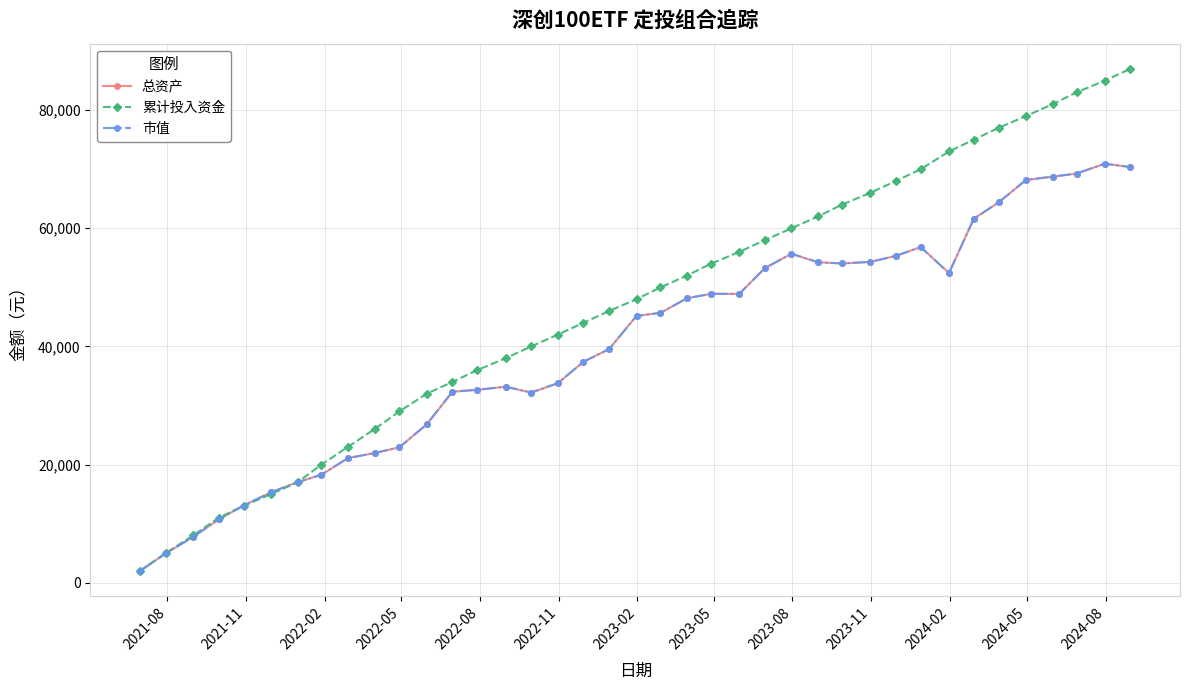

Does the chart have visible grid lines?

Yes